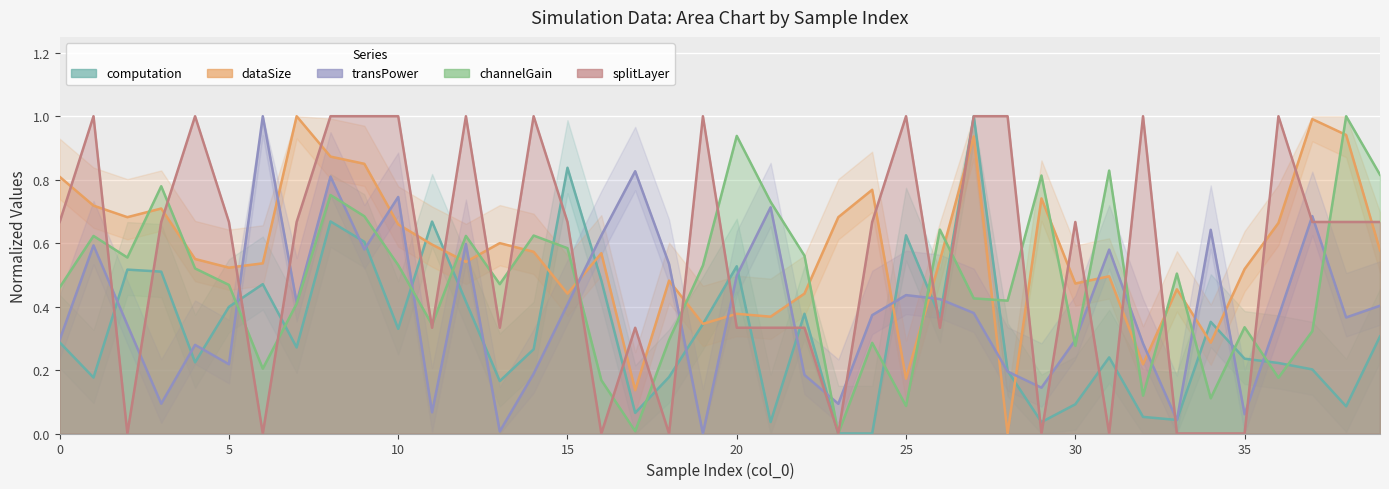

What are all the series names shown in the legend?

computation, dataSize, transPower, channelGain, splitLayer